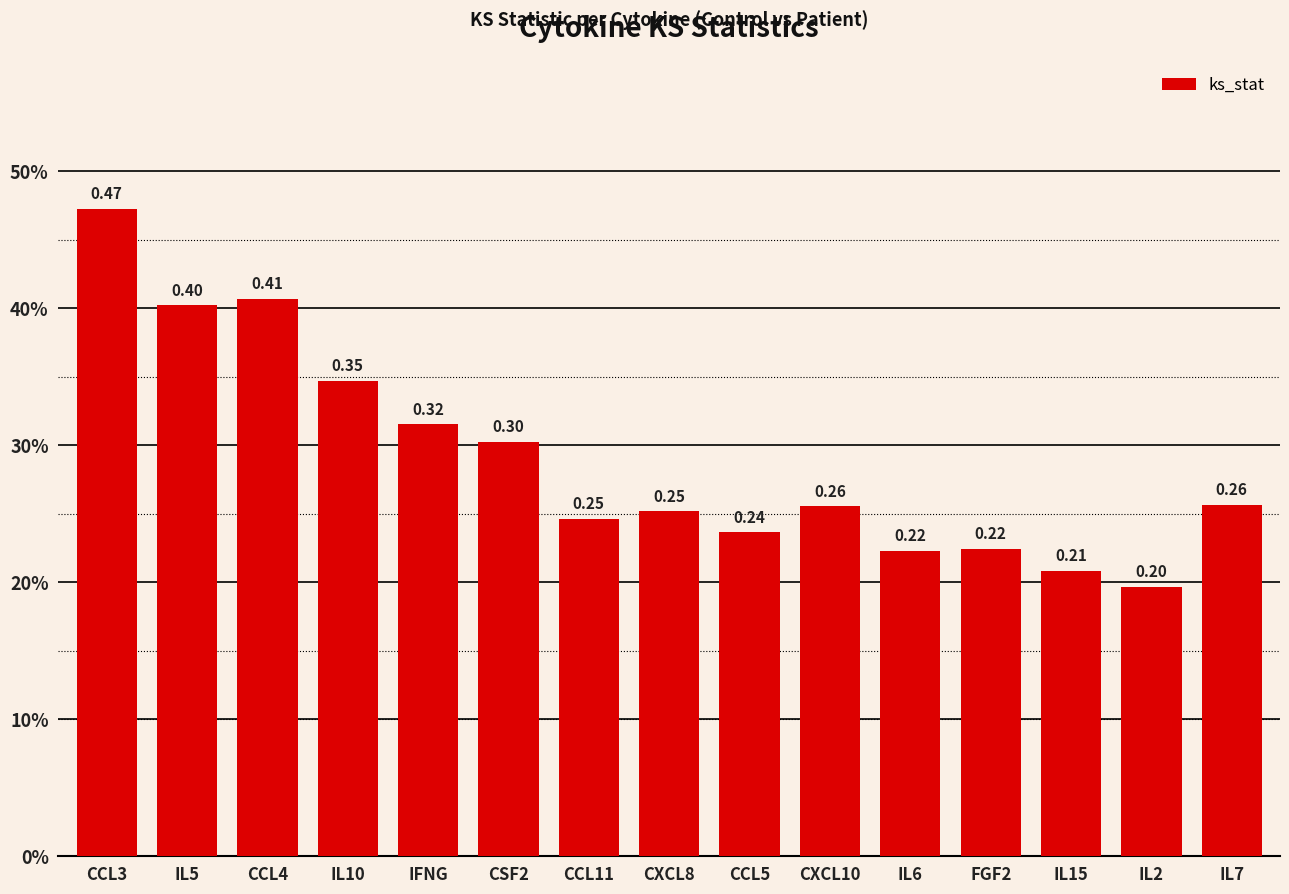

What is the maximum value shown in the chart?

0.5